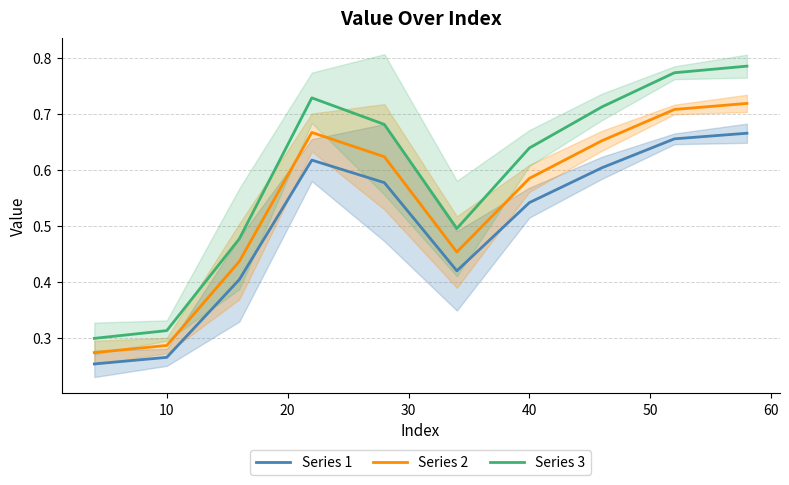

True or false: Series 3 and Series 2 cross at least once.

False